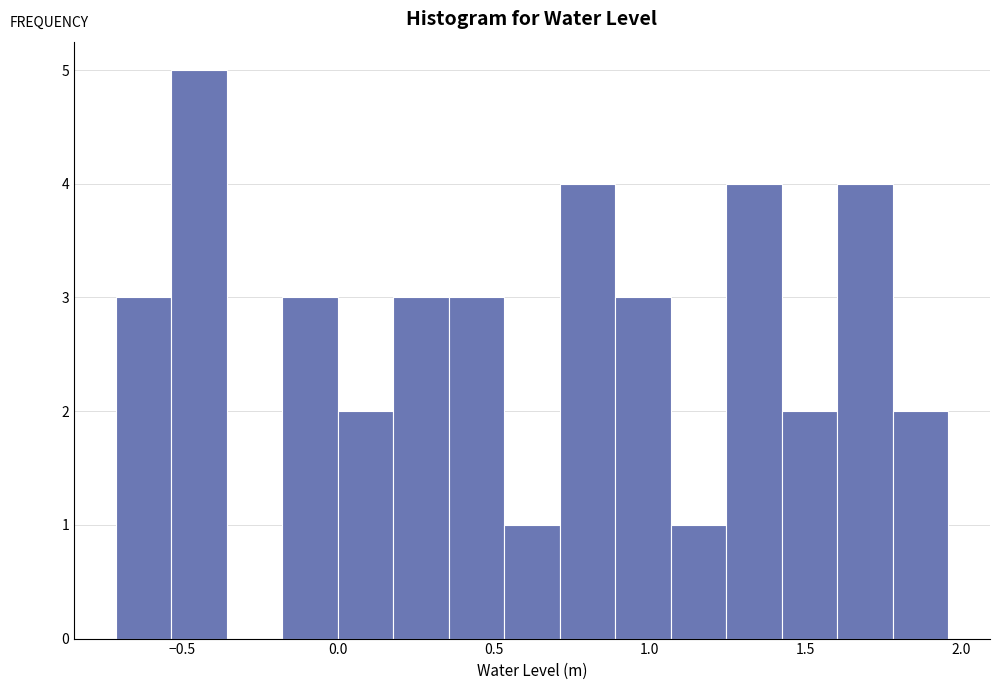

Around what value on the x-axis is the tallest bar? Give the approximate position of its centre, as read against the axis.

-0.45